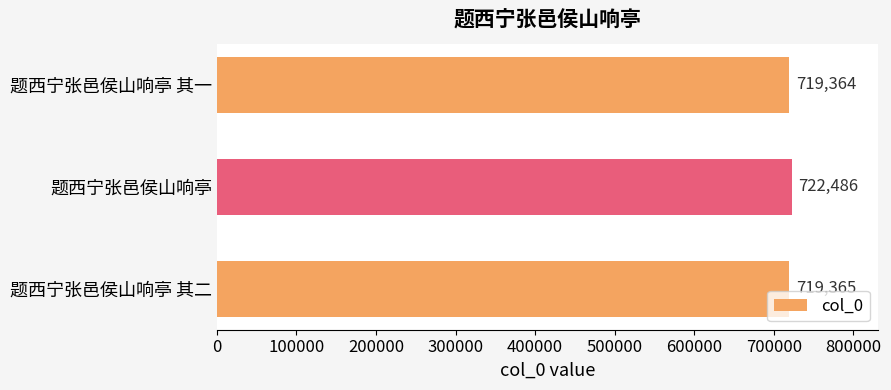

Does the chart contain stacked bars?

No